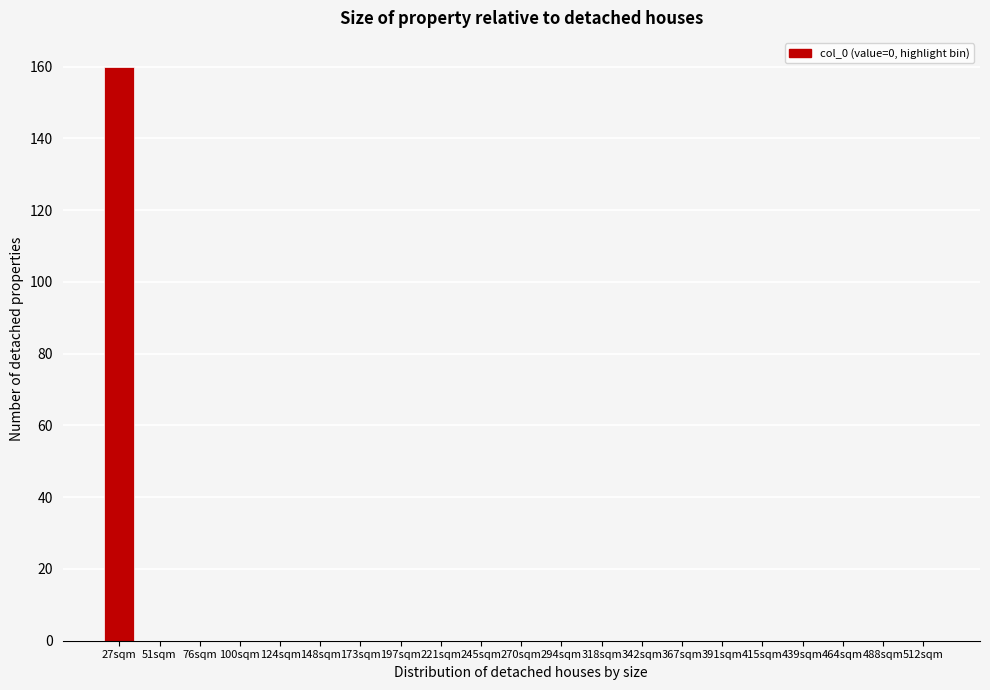

Reading left to right, extract all data points from this chart.

27sqm=160	51sqm=0	76sqm=0	100sqm=0	124sqm=0	148sqm=0	173sqm=0	197sqm=0	221sqm=0	245sqm=0	270sqm=0	294sqm=0	318sqm=0	342sqm=0	367sqm=0	391sqm=0	415sqm=0	439sqm=0	464sqm=0	488sqm=0	512sqm=0